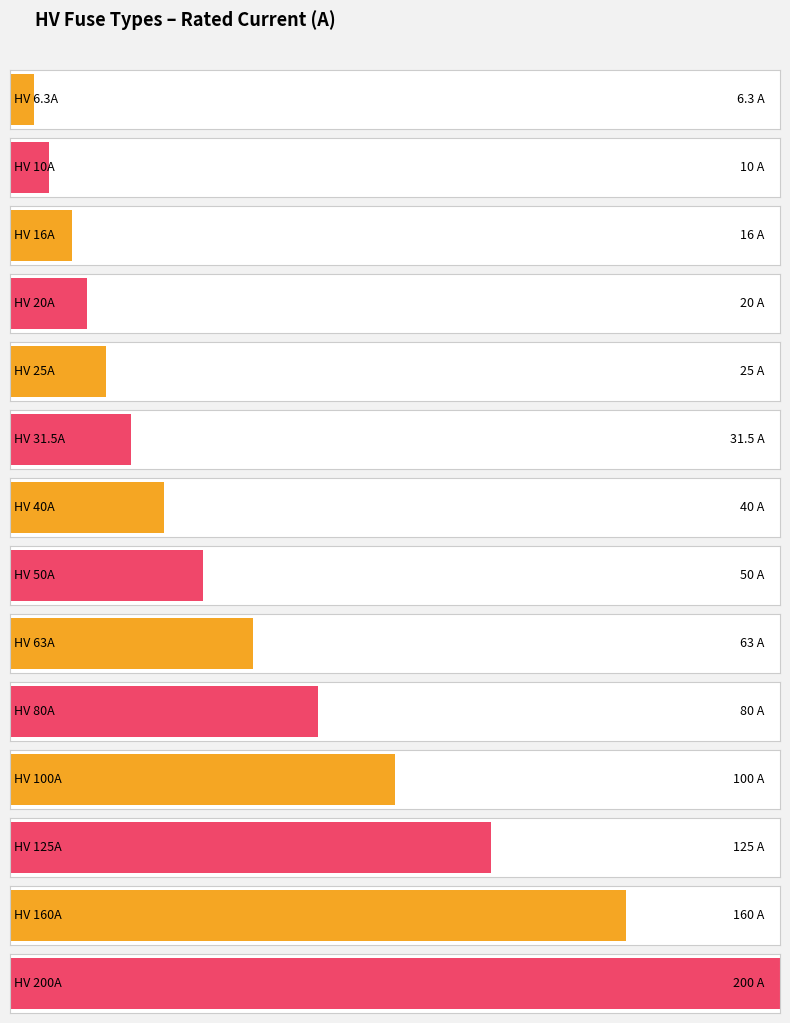

Reading right to left, what are all the values shown in this chart?

200.0	160.0	125.0	100.0	80.0	63.0	50.0	40.0	31.5	25.0	20.0	16.0	10.0	6.3